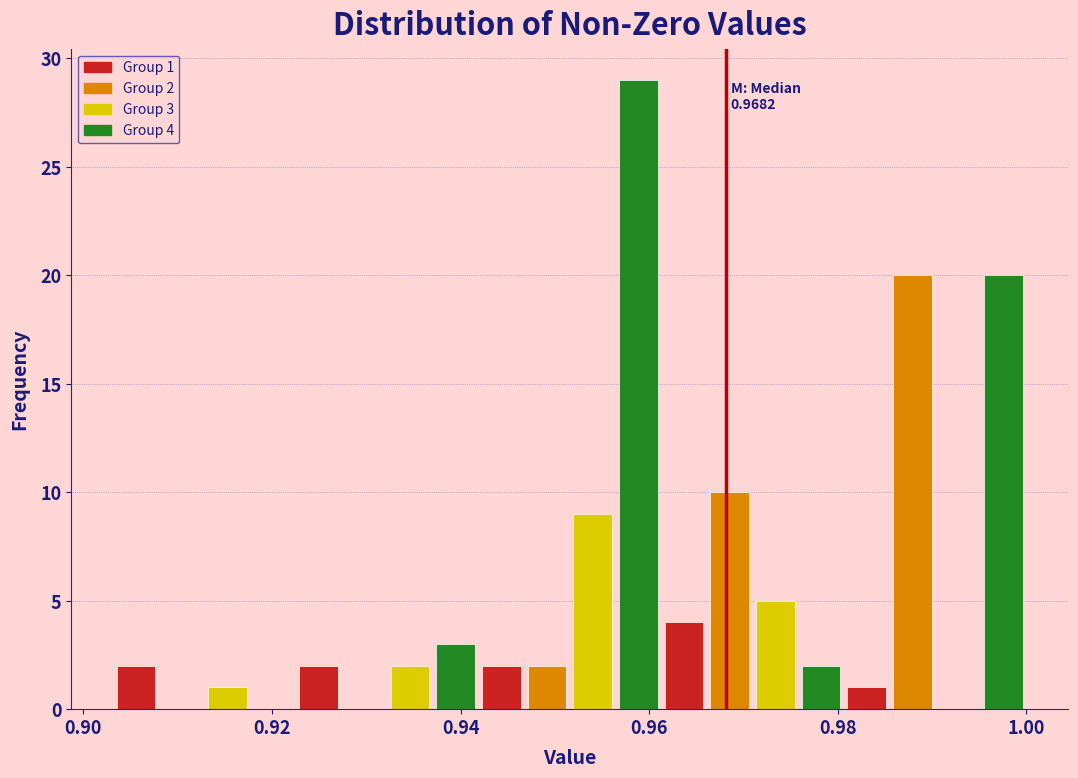

Read against the x-axis, roughly where is the centre of the tallest bar?

0.958